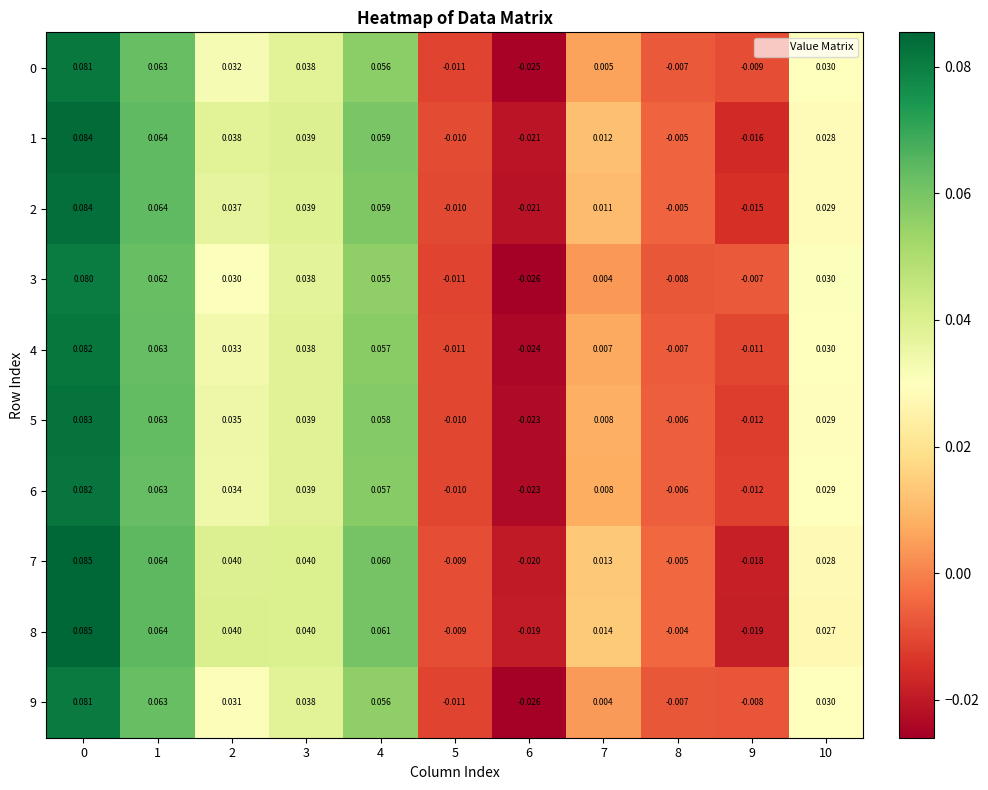

Between 0 and 6, which series saw the biggest shift?

9